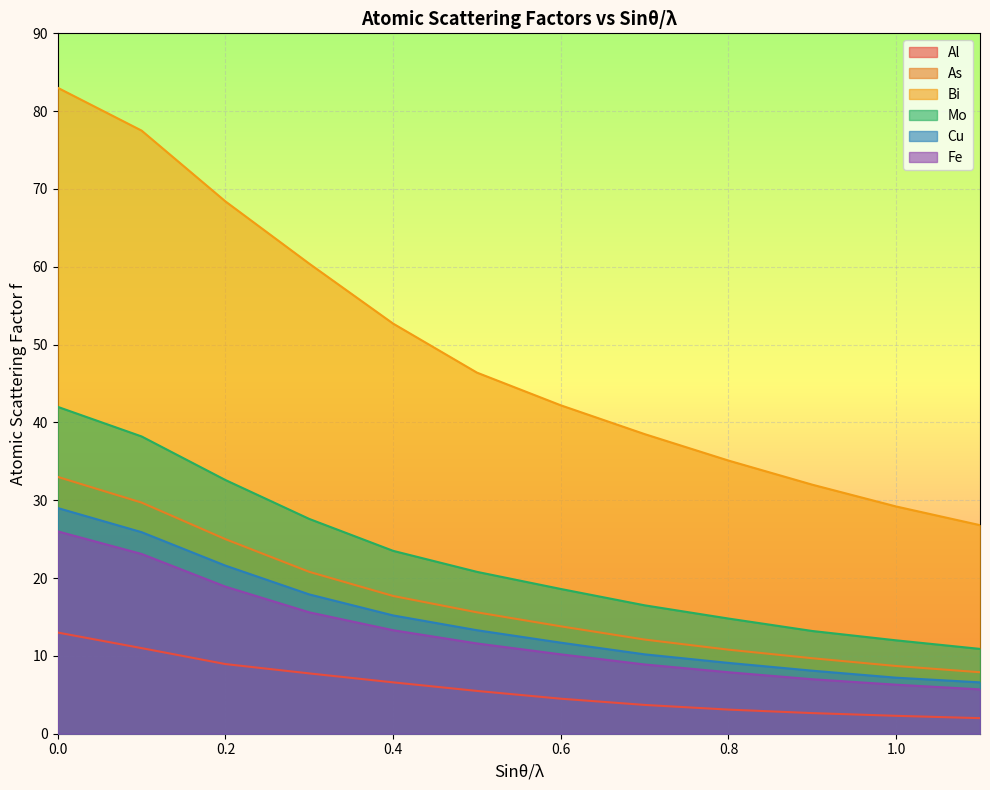

How many lines are shown in the chart?

6